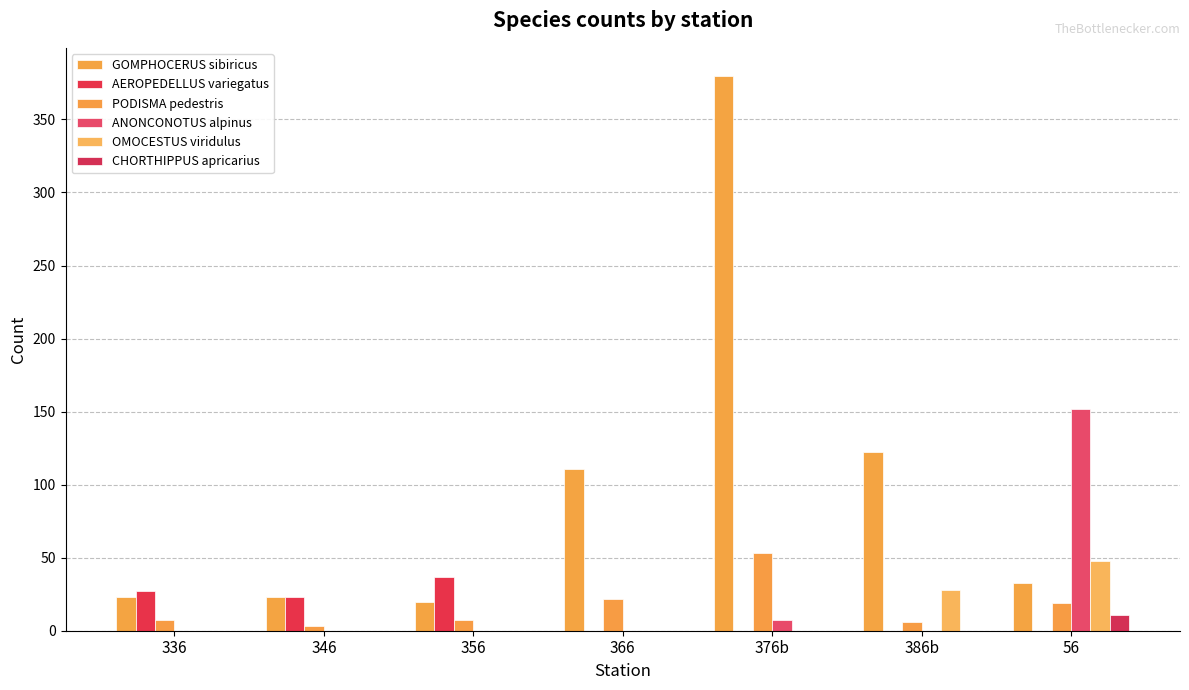

Which series has the largest range (max minus min)?

GOMPHOCERUS sibiricus